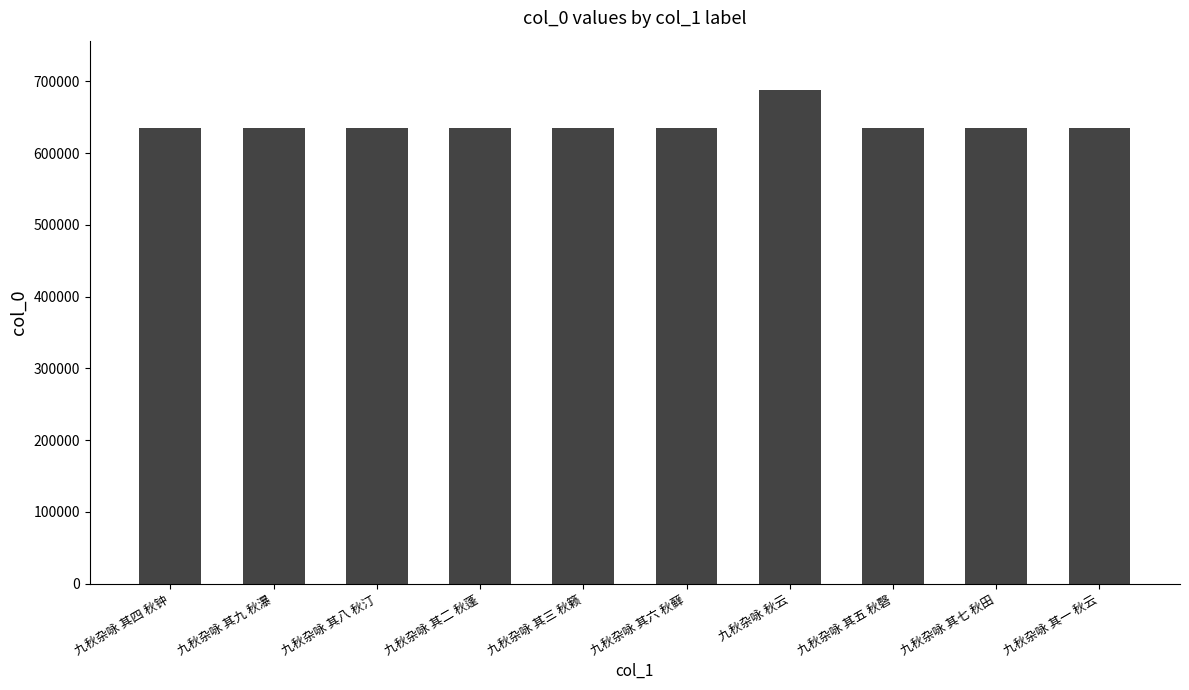

What is the value of the 8th bar from the left?

635541